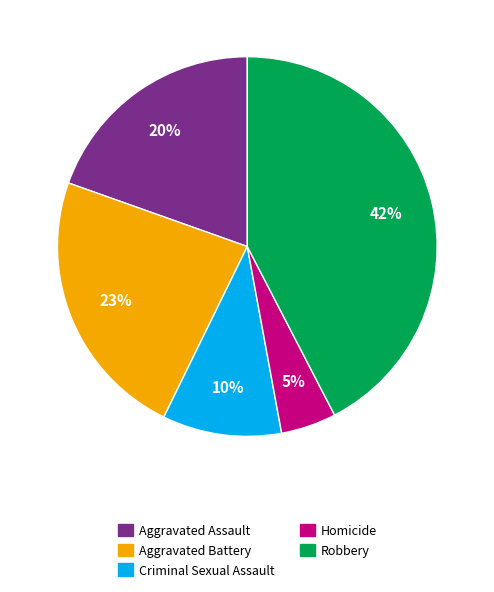

Do Criminal Sexual Assault and Homicide together represent more than half of the pie?

No